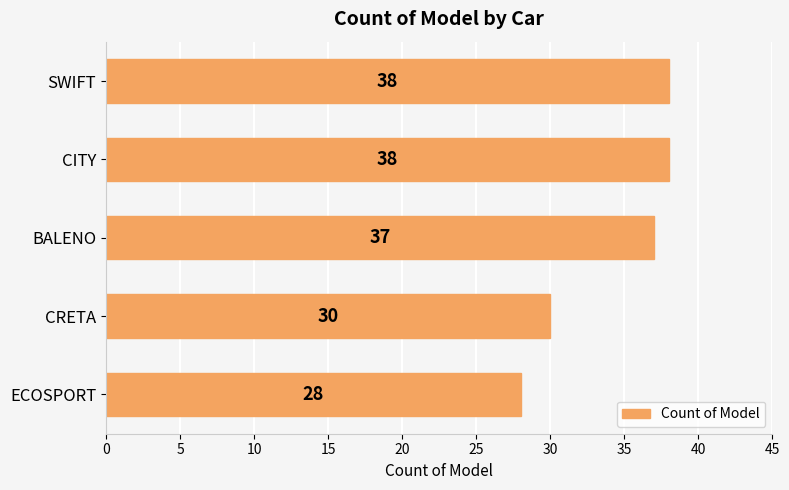

Reading top to bottom, list all the values displayed in this chart.

SWIFT=38	CITY=38	BALENO=37	CRETA=30	ECOSPORT=28